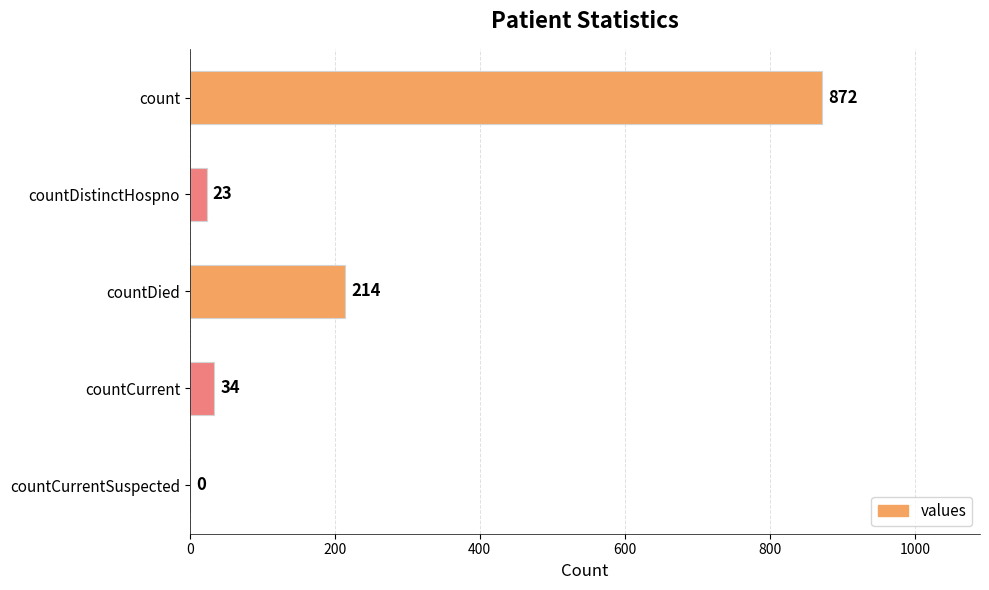

What is the greatest value displayed?

872